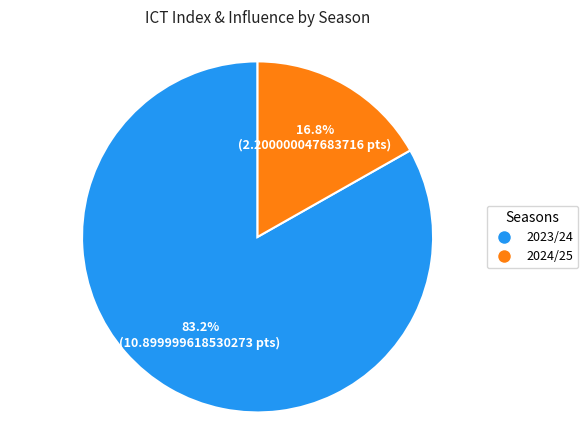

Is there a majority slice in this chart?

Yes